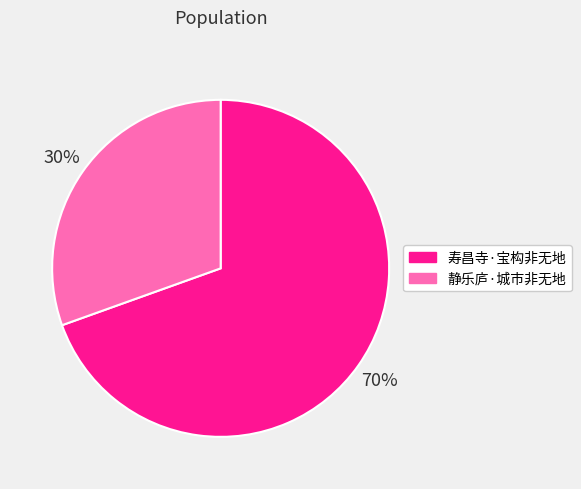

Approximately how many times larger is the value at 寿昌寺·宝构非无地 compared to 静乐庐·城市非无地?

2.3